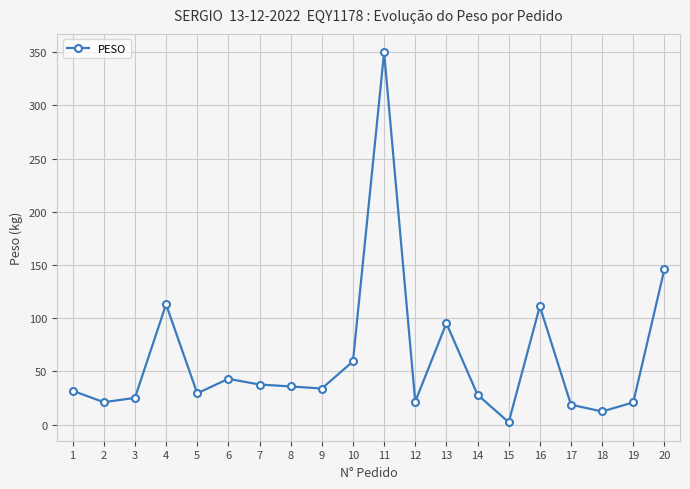

True or false: the data shows 43.0 at 6.

True